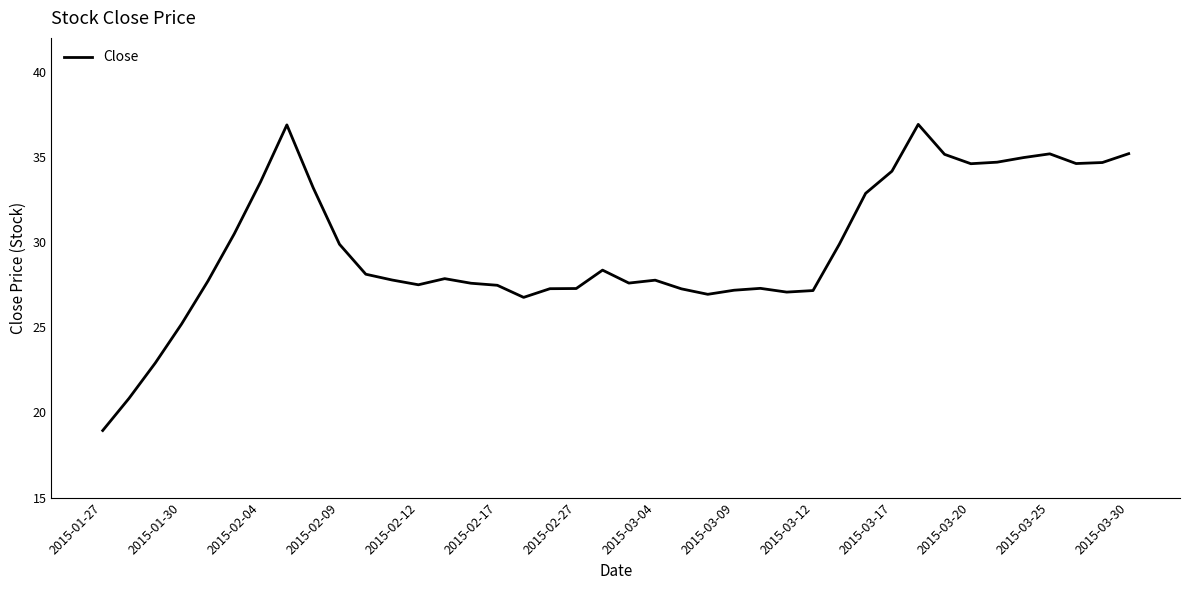

What is the difference between the maximum and minimum values?

18.0